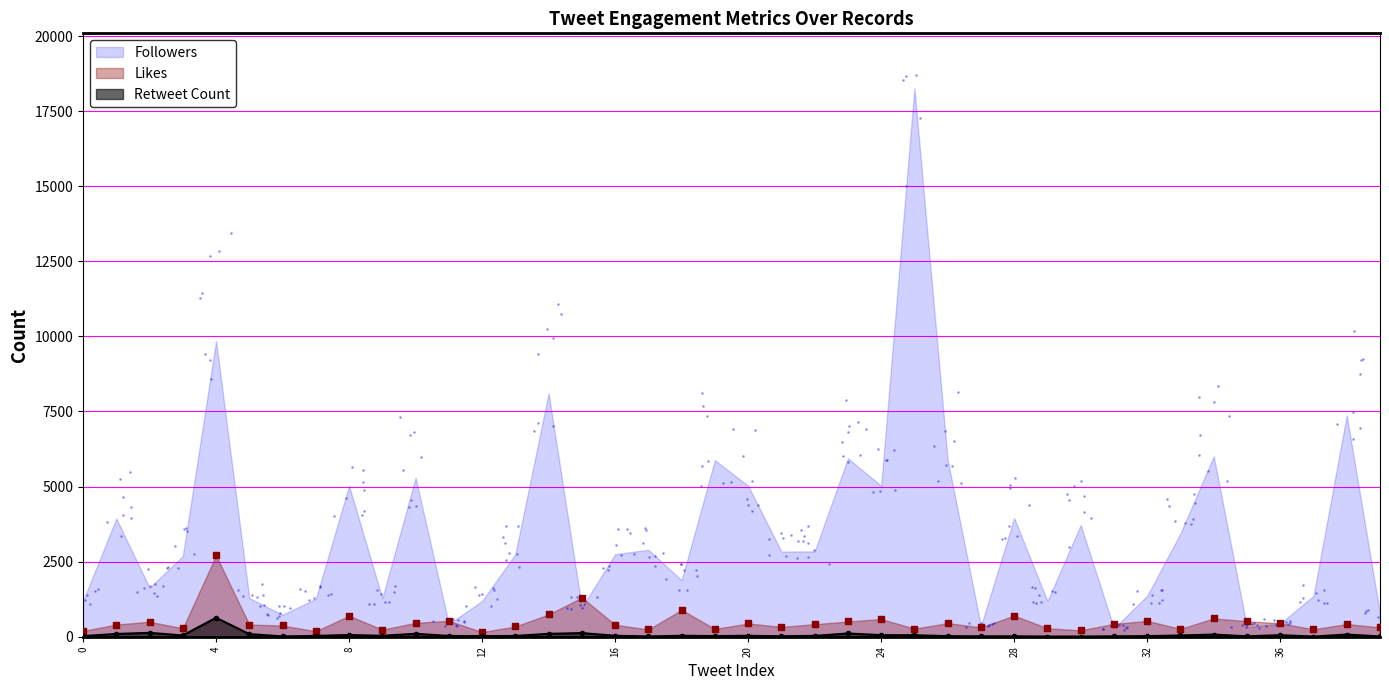

At how many categories does at least one series exceed 254?

40